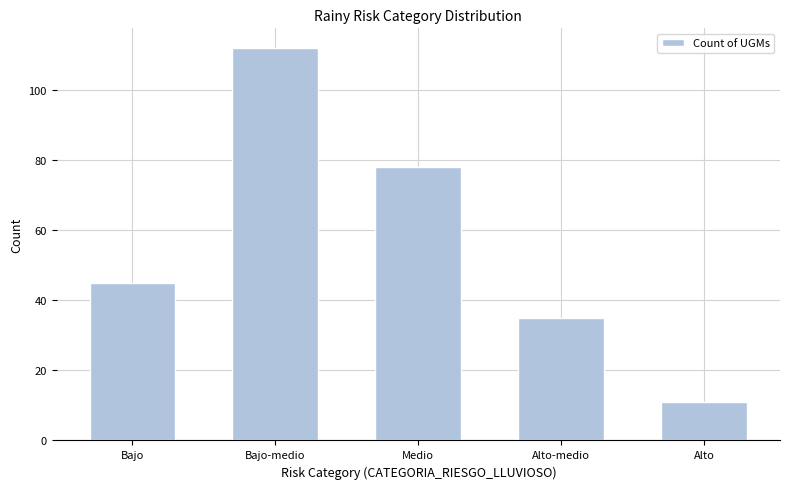

How many series are shown in this chart?

1